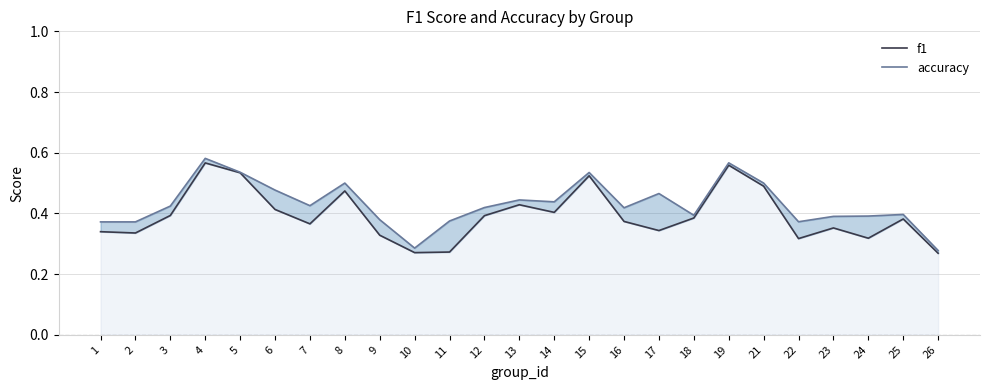

How many interior local valleys does the f1 series have?

7